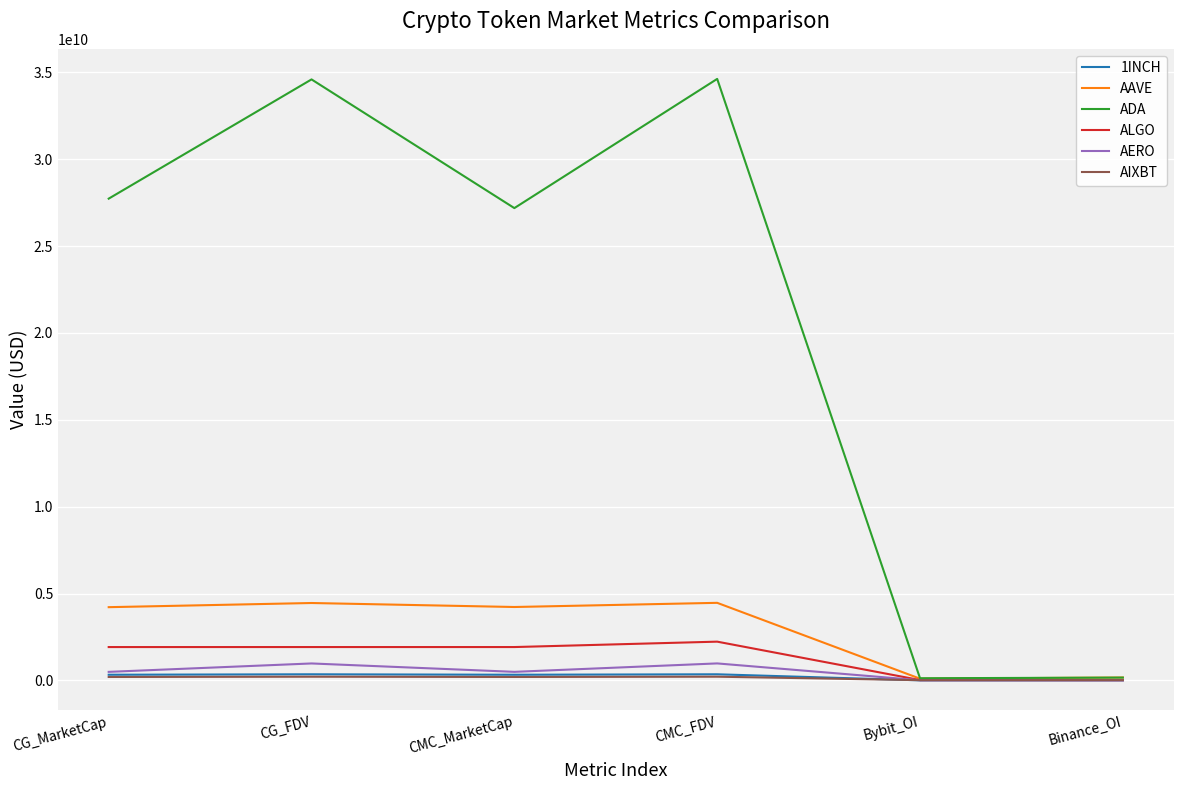

What is the difference between the maximum and minimum values in the ADA series?

34495894897.5